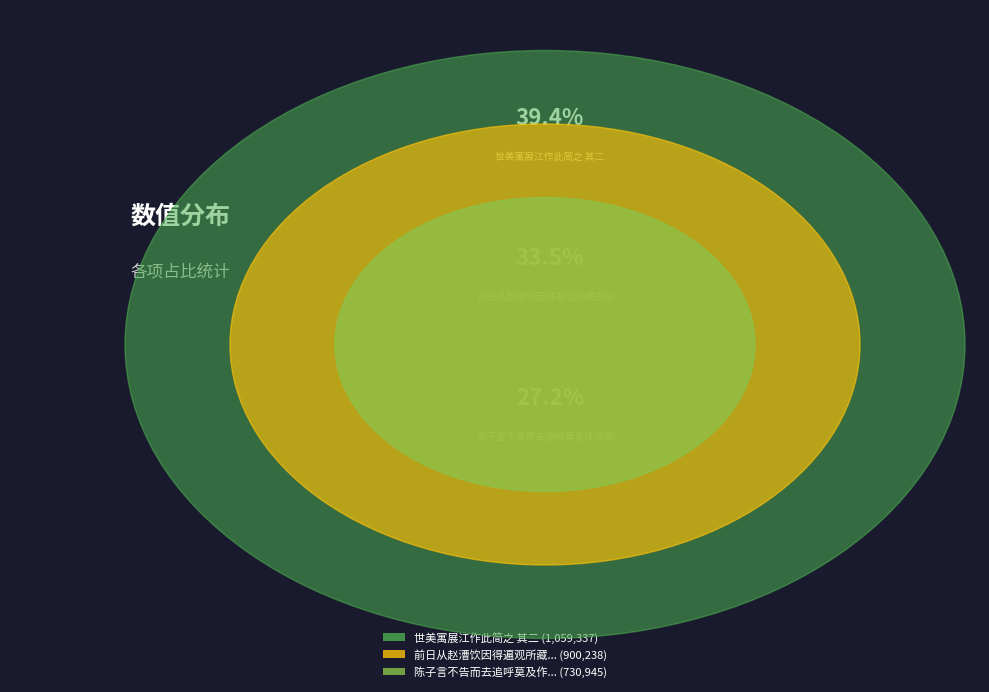

What percentage is the 前日从赵漕饮因得遍观所藏书帖之富既归戏成三绝简之 其二 slice, to the nearest percent?

33%